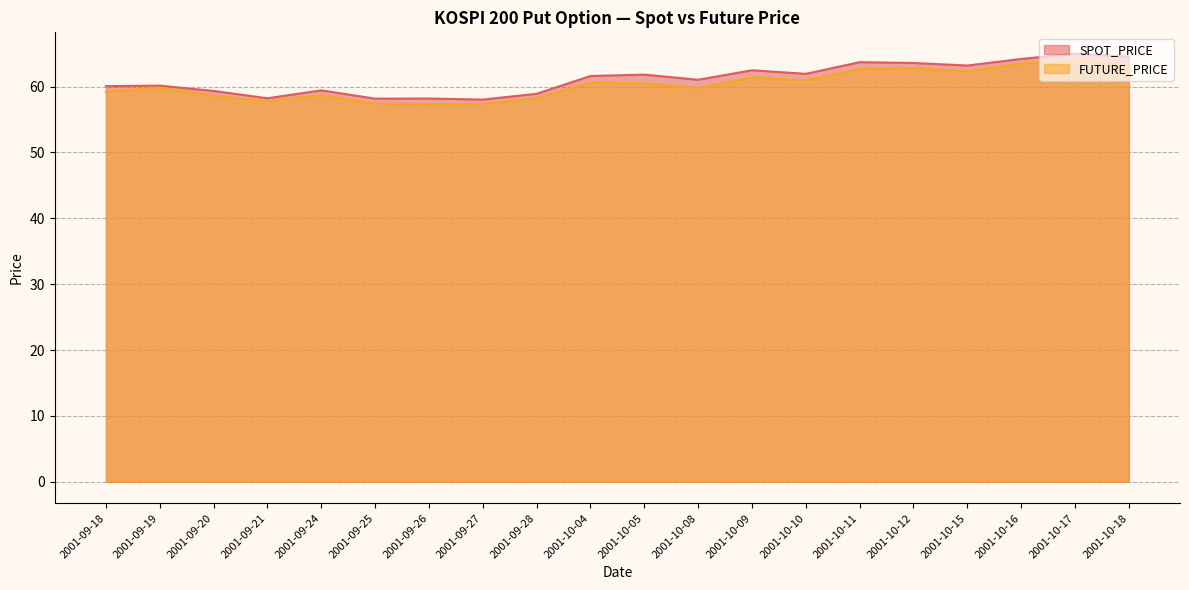

What is the total value across all series at 2001-09-26?

115.5